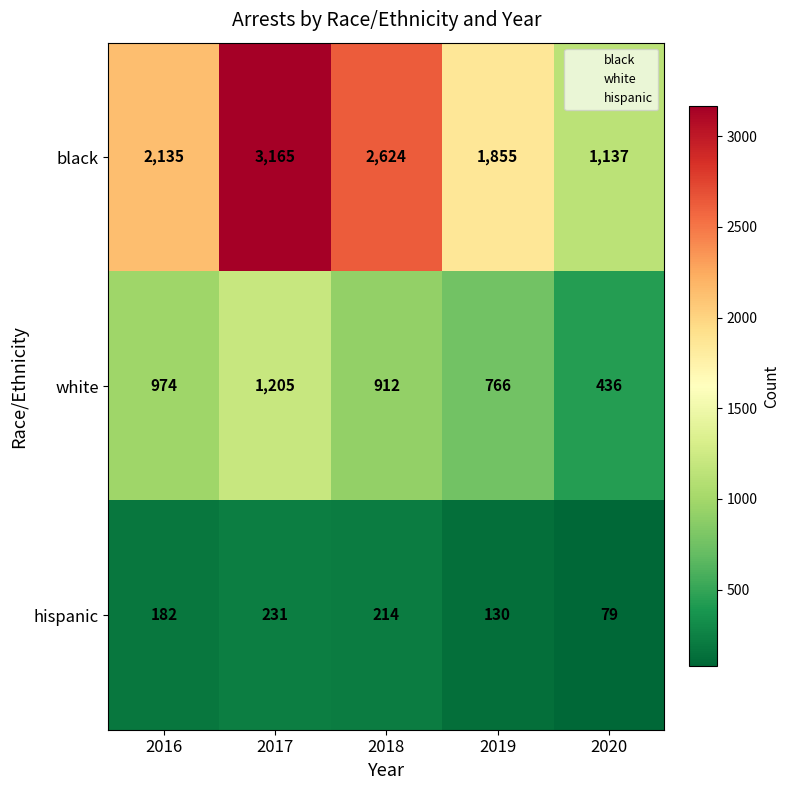

Is it true that black equals 2135 at 2016?

True